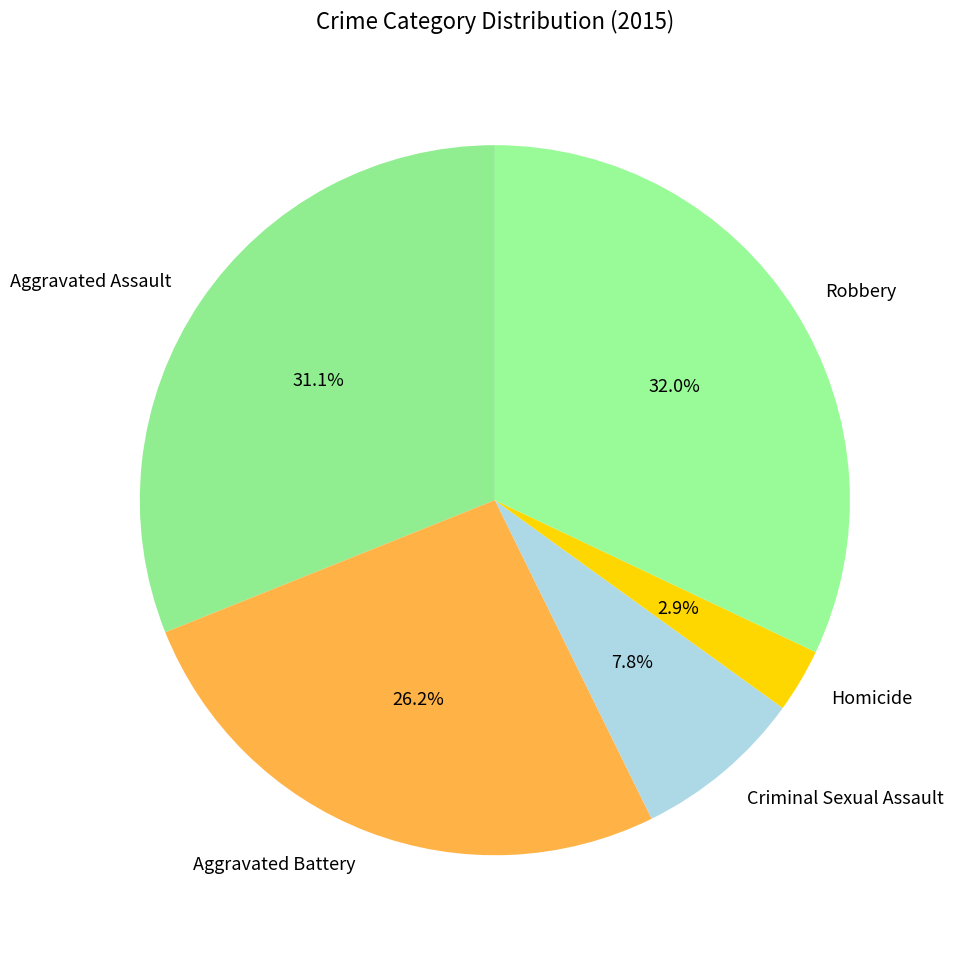

To the nearest percent, what is the difference between the Robbery and Aggravated Assault slice percentages?

1%